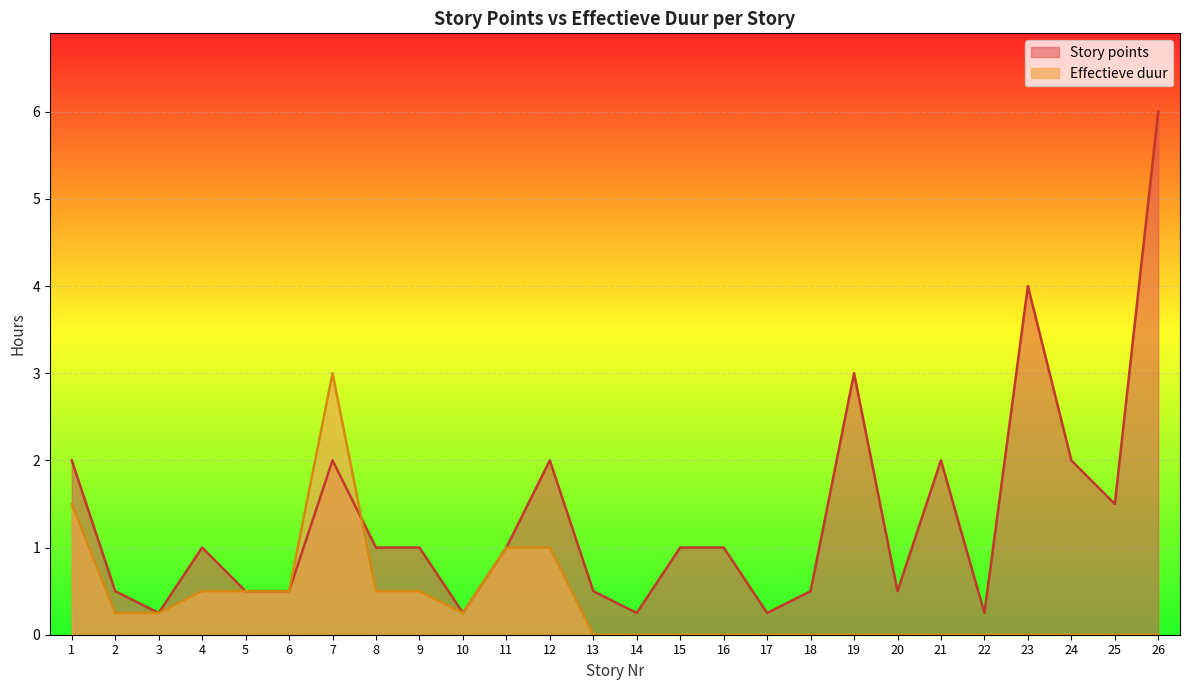

Which category has the highest value in the Effectieve duur series?

7